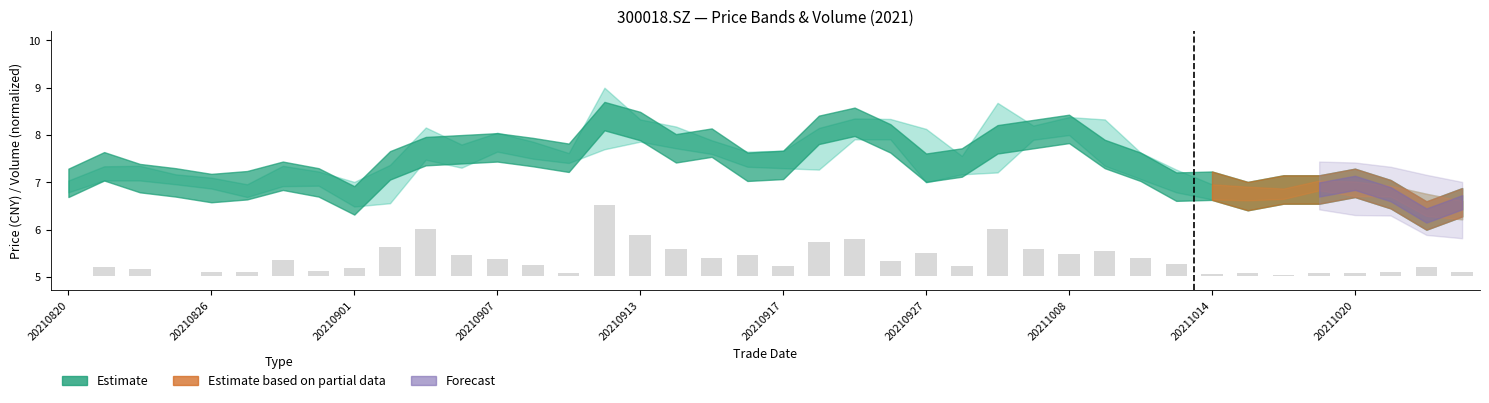

Does the chart contain stacked bars?

No